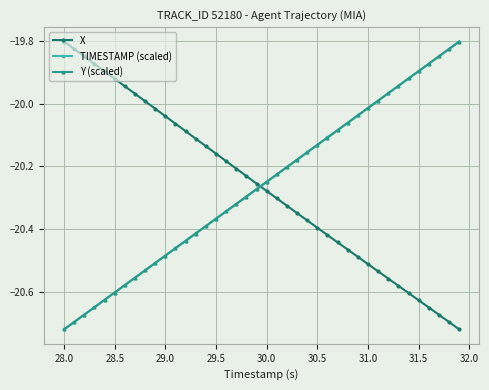

How many intersections are there between X and TIMESTAMP (scaled)?

1